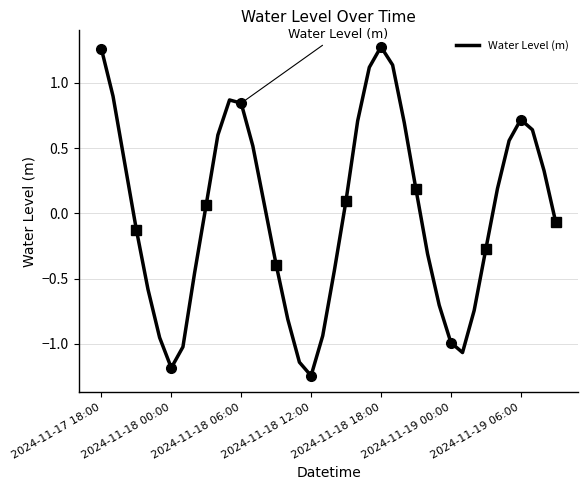

How many interior local peaks (higher than both neighbors) does the data have?

3